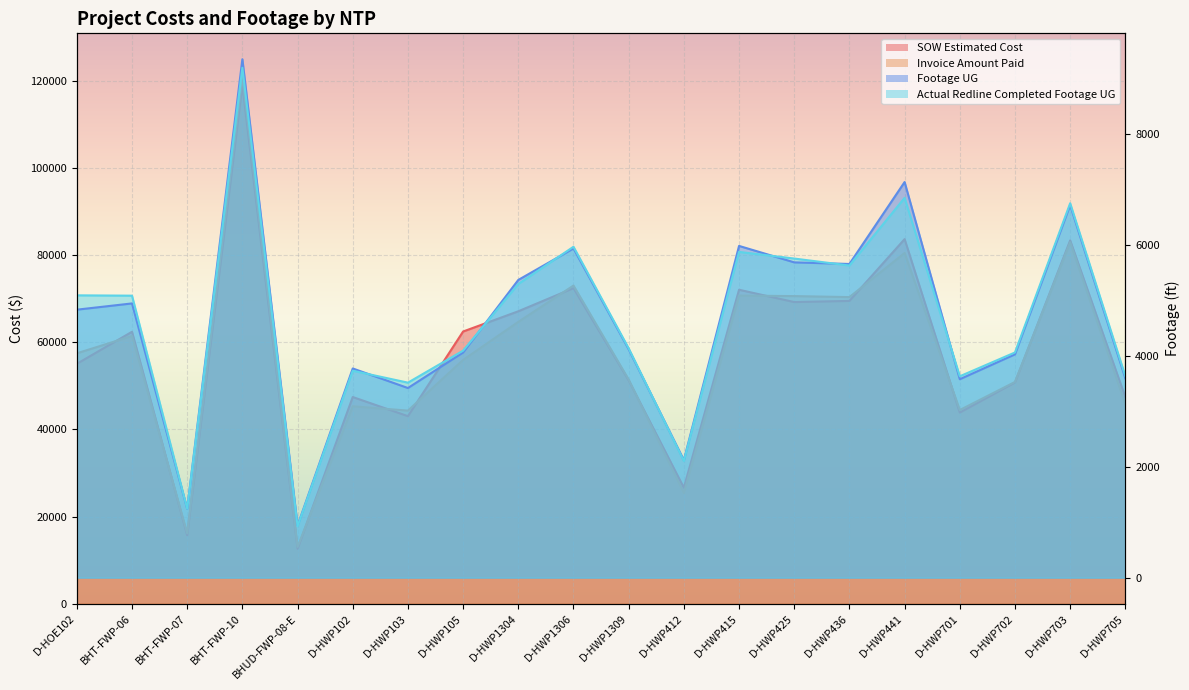

What is the sum of all SOW Estimated Cost values?

1155910.8